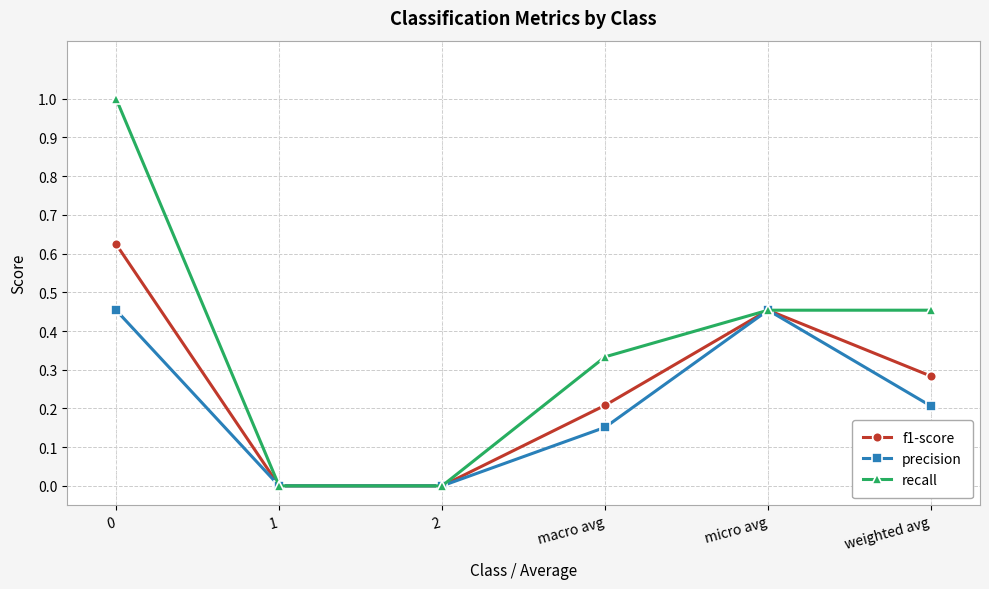

Does the chart display data point markers on the line(s)?

Yes